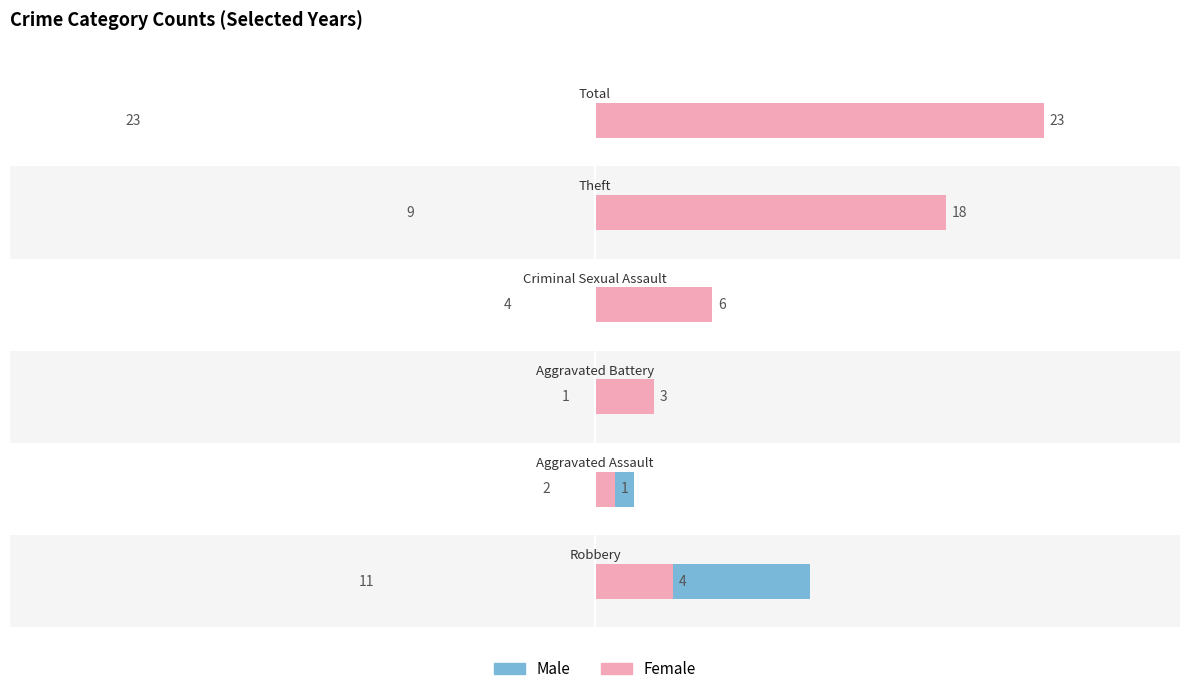

List the series in order of their overall mean, highest first.

Female, Male